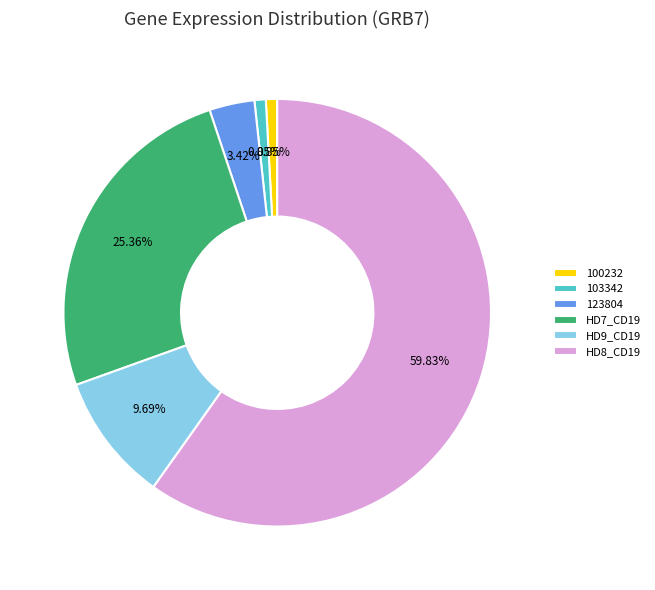

Approximately how many times larger is the value at HD9_CD19 compared to 123804?

2.8